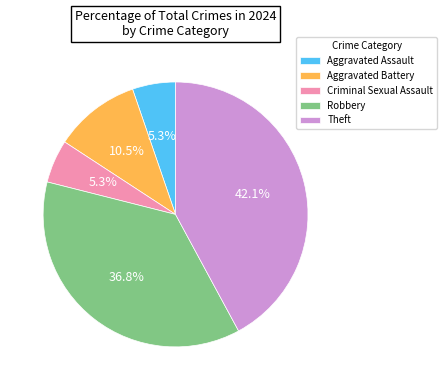

How many slices are in this pie chart?

5